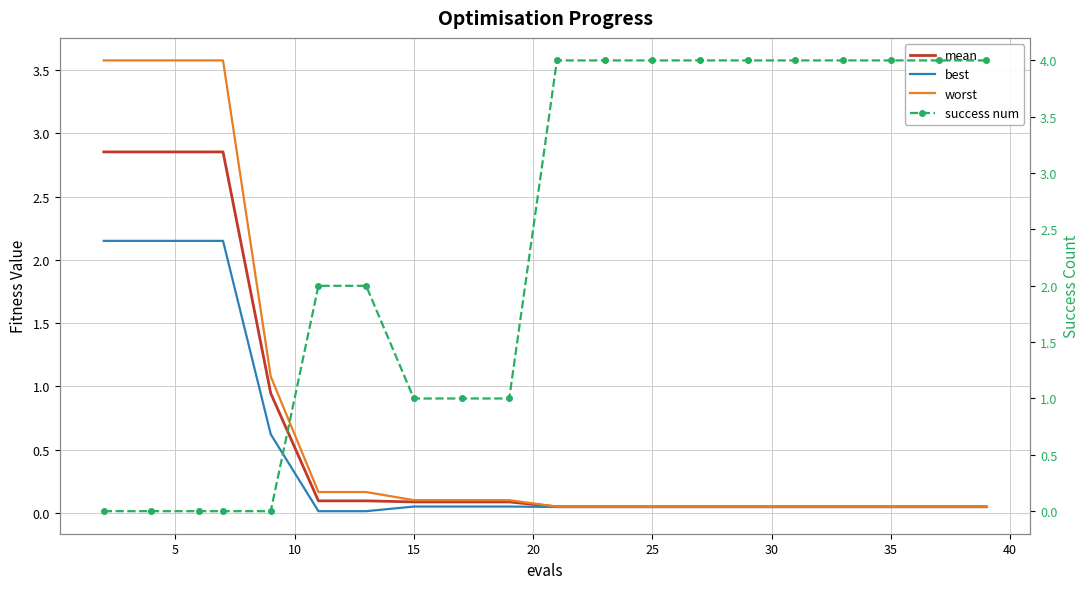

What is the spread (max minus min) of values at 40?

0.9